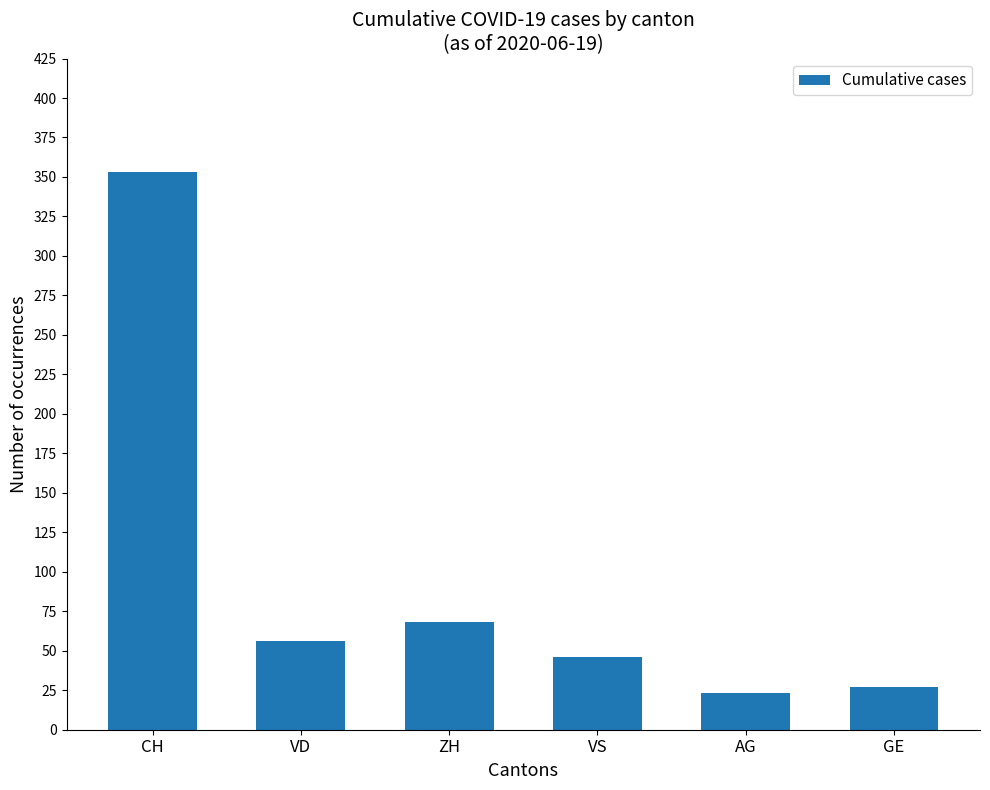

What is the minimum value shown in the chart?

23